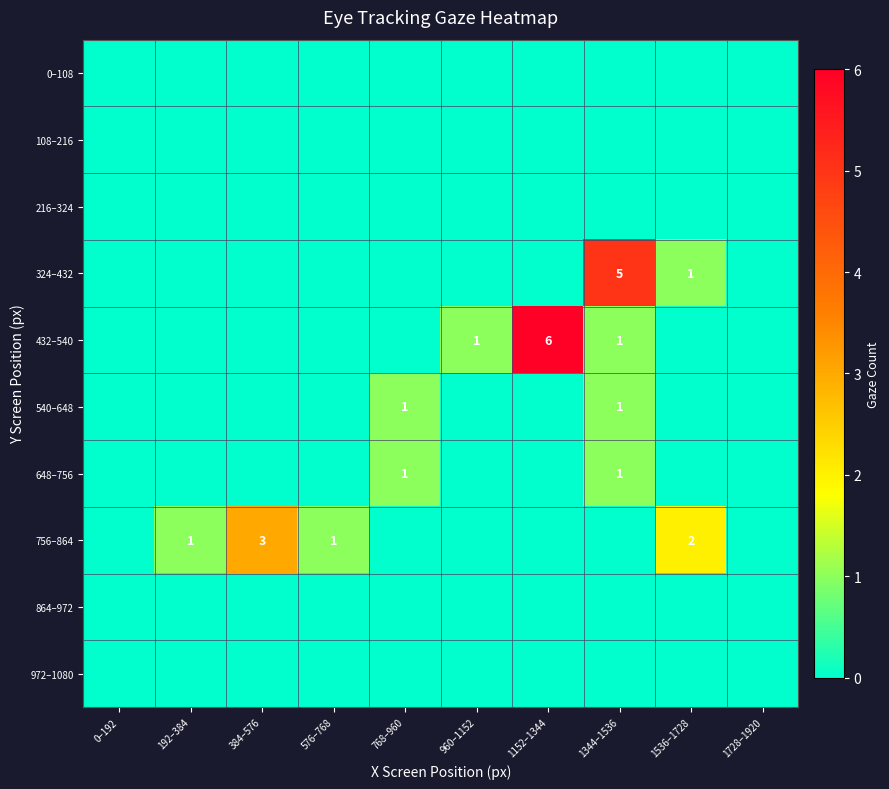

The value of 756–864 at 384–576 is 3. True or false?

True